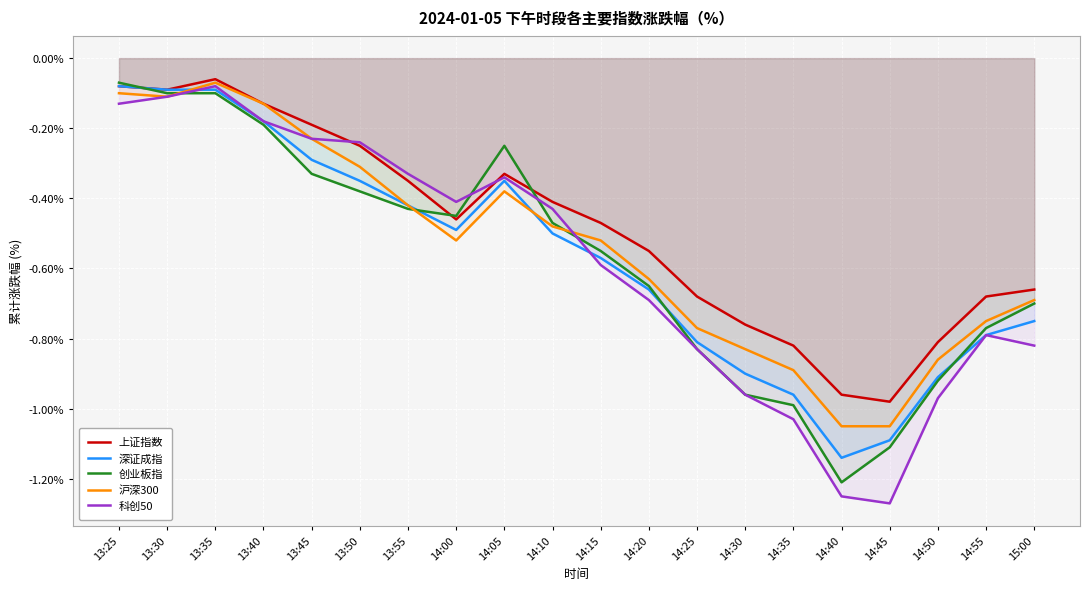

How many lines are shown in the chart?

5